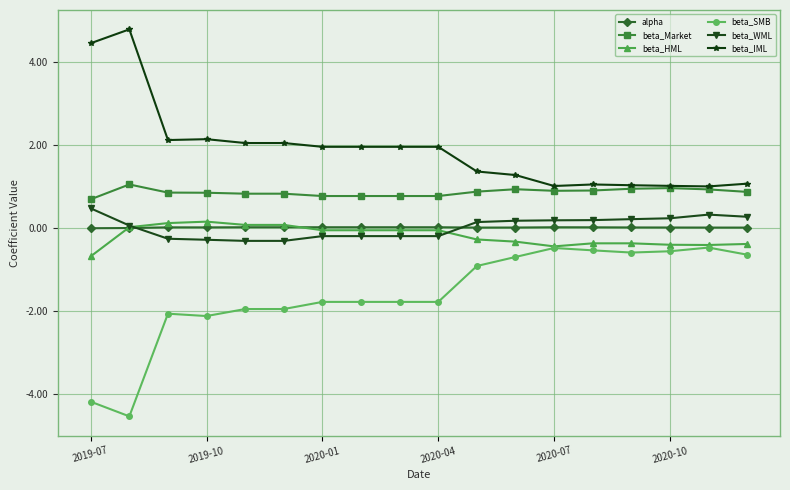

True or false: beta_Market and beta_WML cross at least once.

False